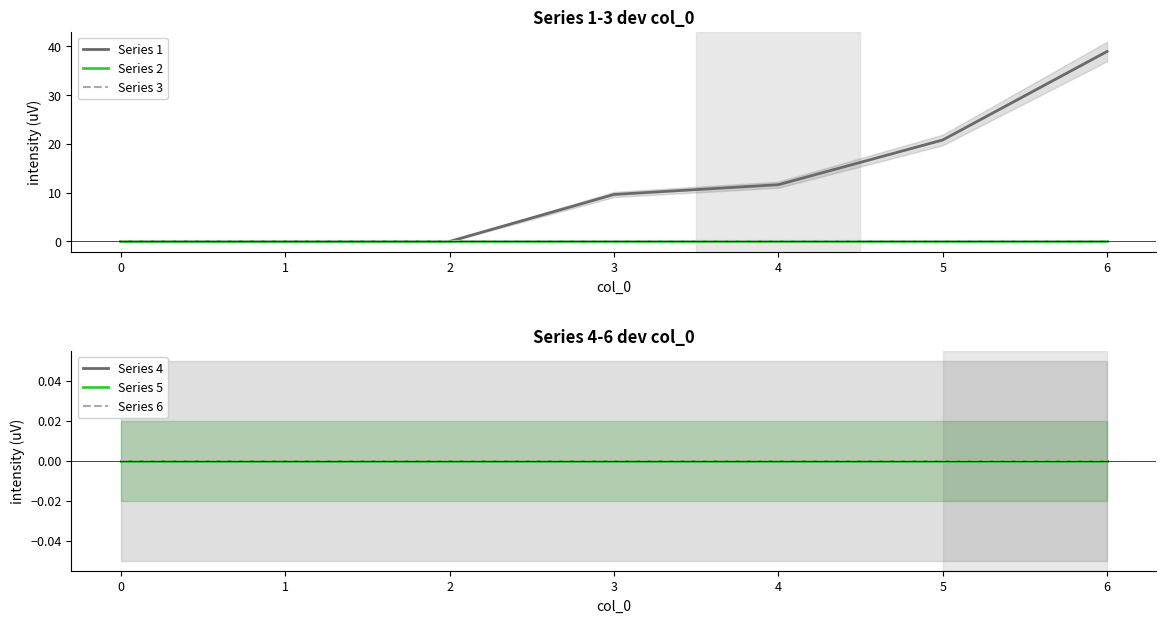

Does the chart display data point markers on the line(s)?

No